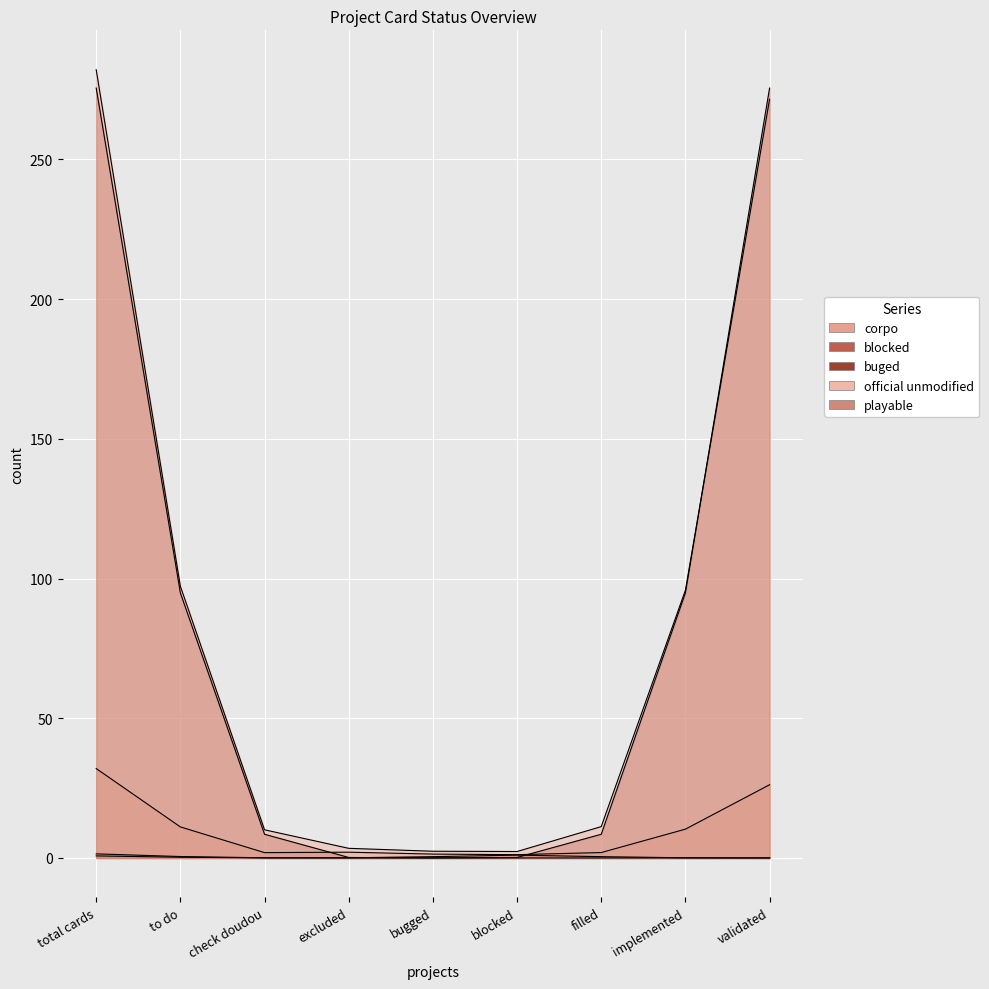

Where is blocked nearest to the value 1?

total cards